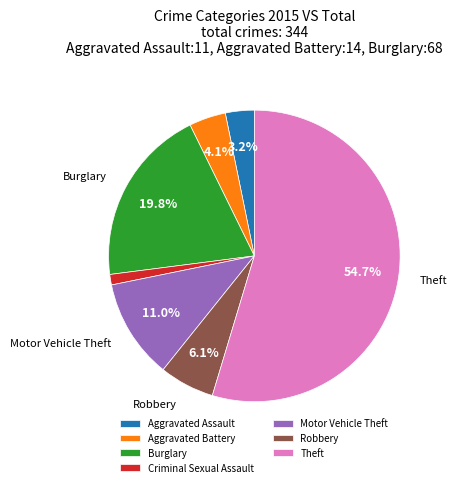

How many slices are in this pie chart?

7